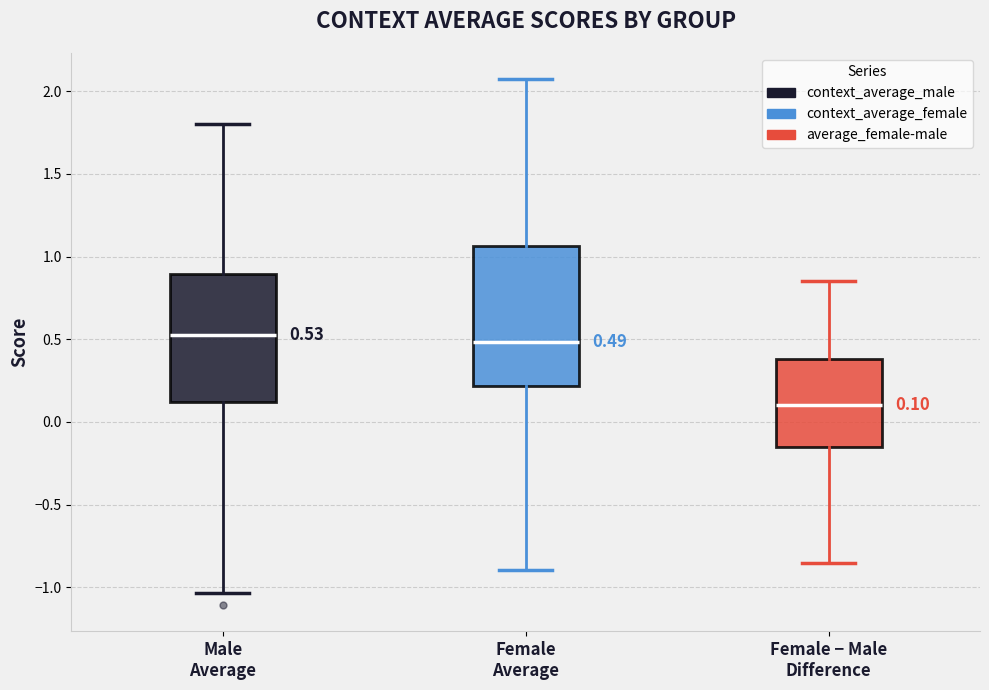

Which box is the tallest, from its lower edge to its upper edge?

Female Average